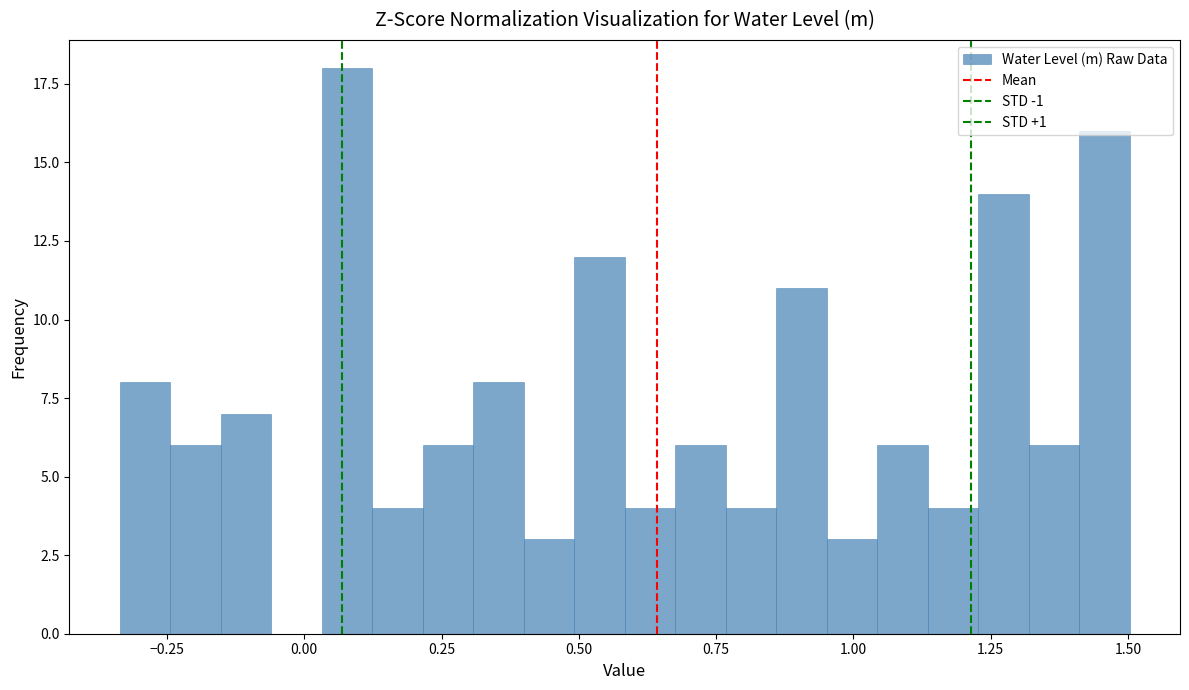

Around what value on the x-axis is the tallest bar? Give the approximate position of its centre, as read against the axis.

0.10